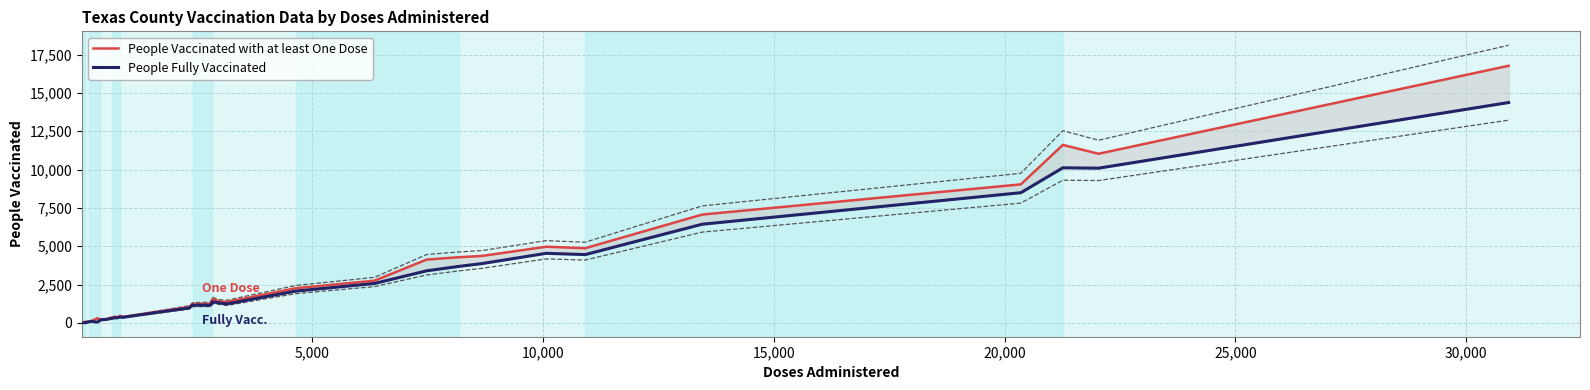

True or false: People Fully Vaccinated and People Vaccinated with at least One Dose intersect in this chart.

False